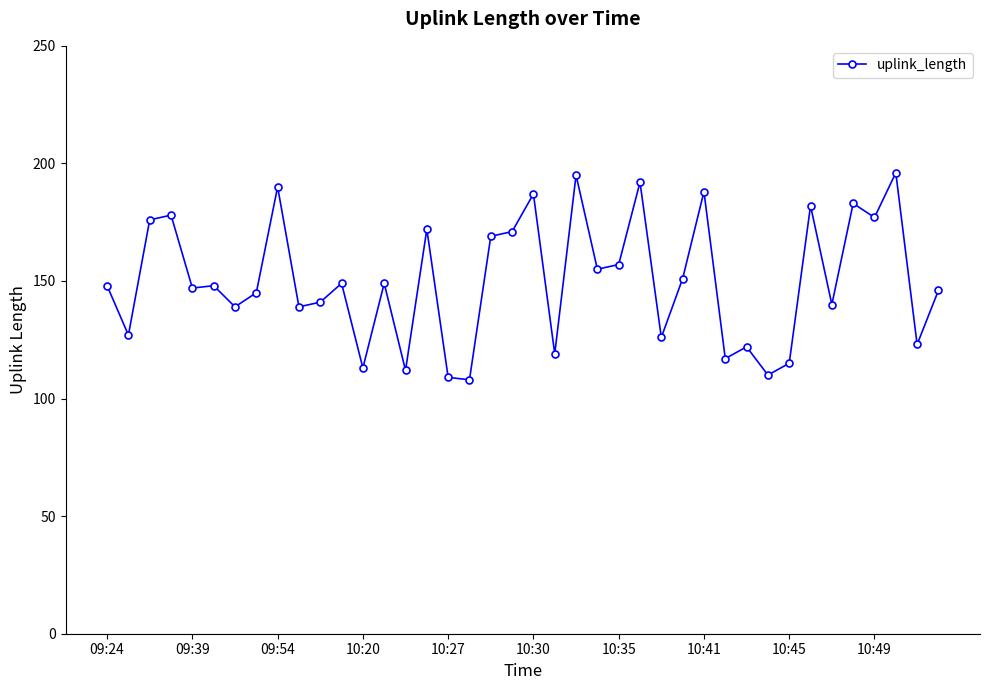

Does the chart have visible grid lines?

No